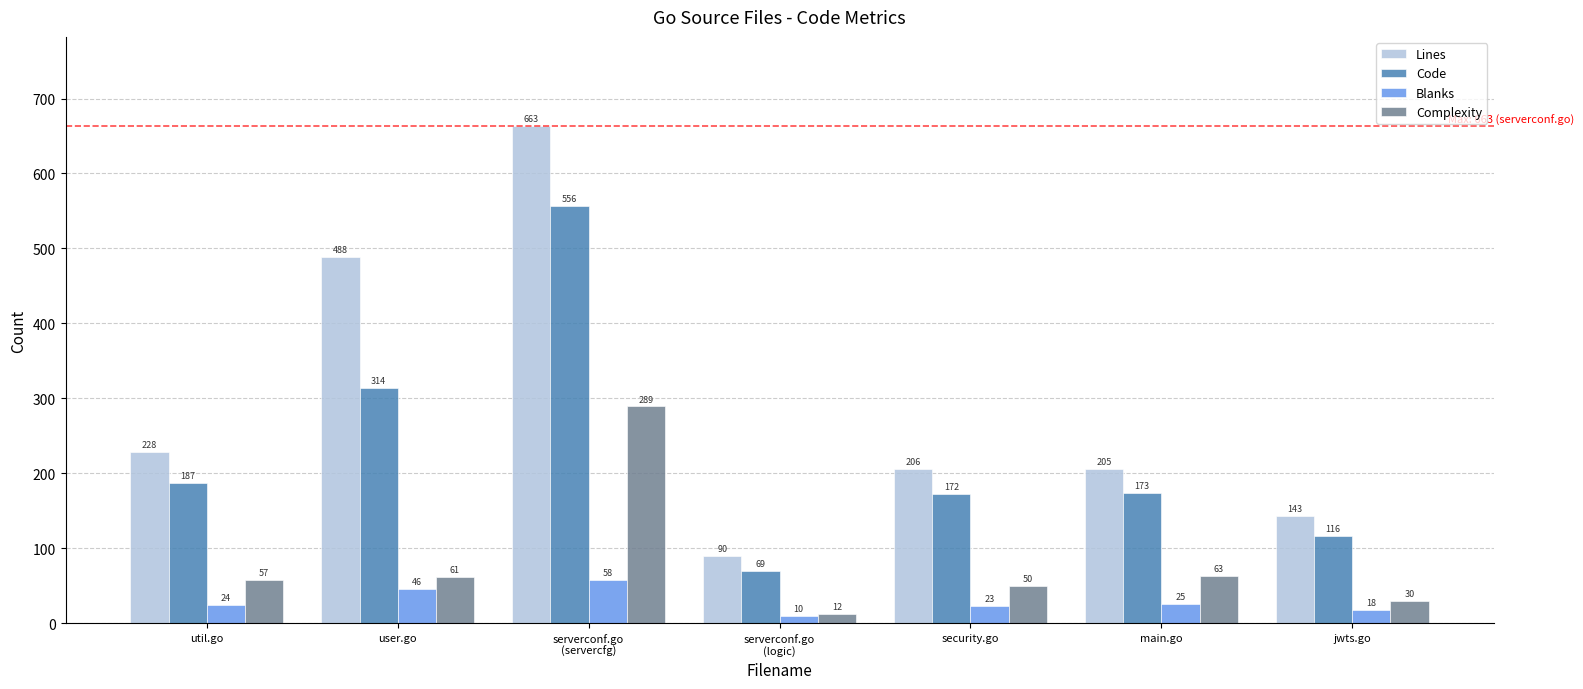

What is the greatest value displayed?

663